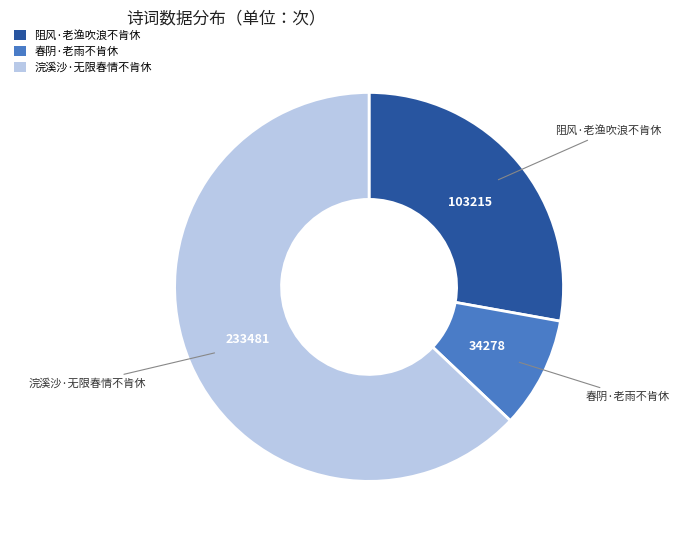

Is the sum of 阻风·老渔吹浪不肯休 and 春阴·老雨不肯休 greater than half?

No